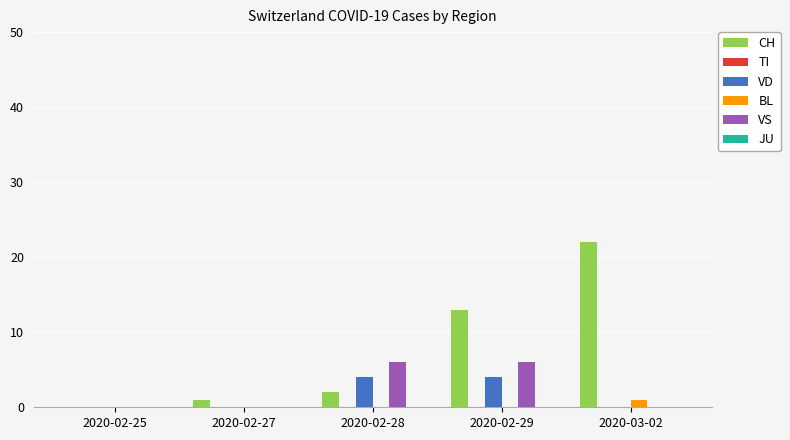

True or false: VS has a value of 6 at 2020-02-28.

True